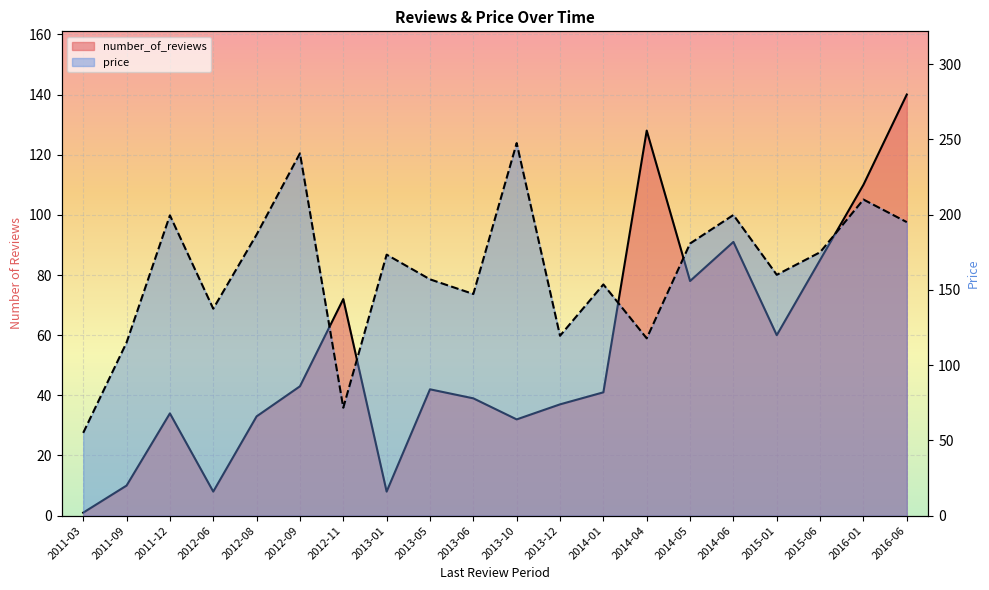

The value of number_of_reviews at 2012-11 is 112.3. True or false?

False